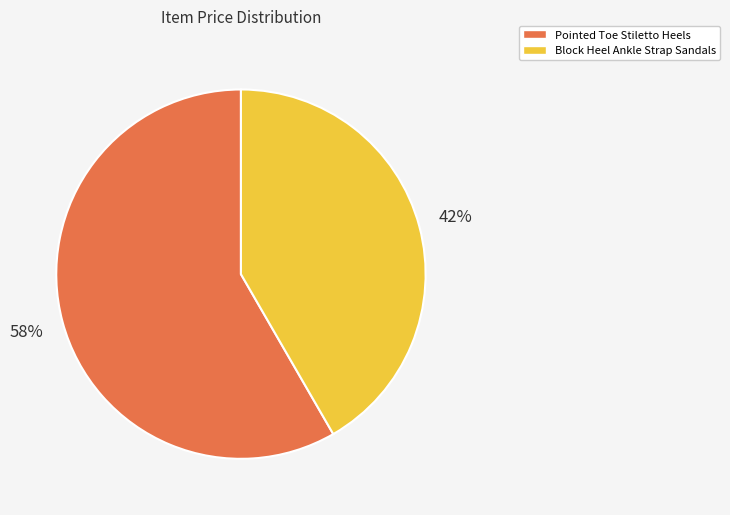

Between Block Heel Ankle Strap Sandals and Pointed Toe Stiletto Heels, which is larger?

Pointed Toe Stiletto Heels